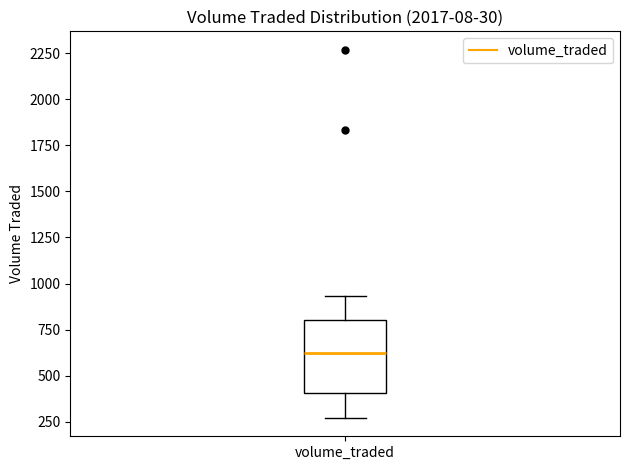

Where is the upper edge of the box for volume_traded on the y-axis? The values are not printed on the chart, so give them approximately, as read against the axis.

800